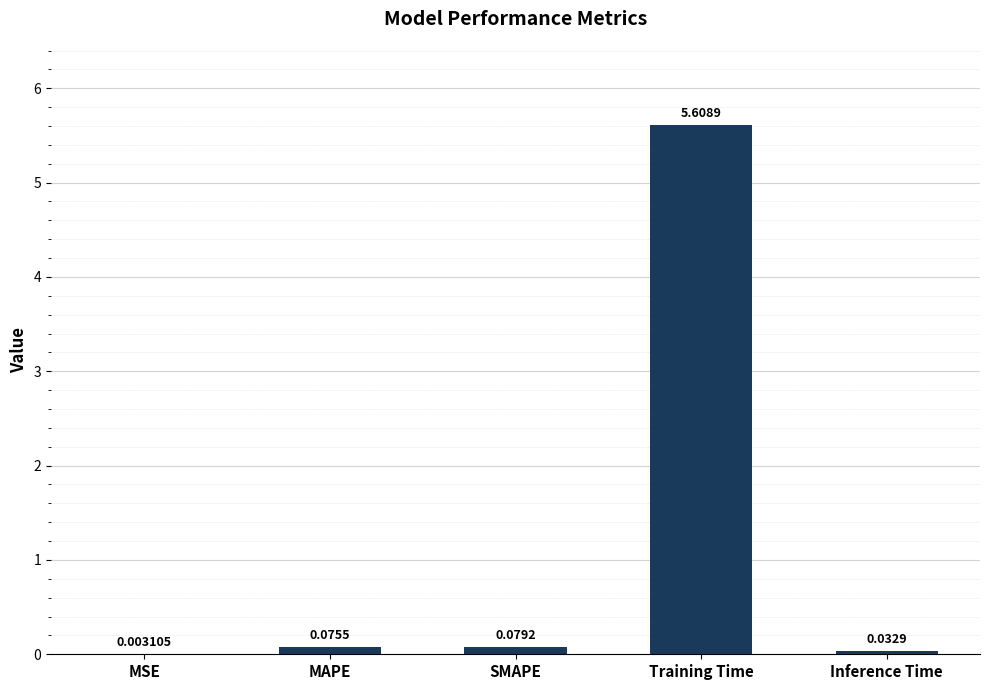

What is the sum of all values?

5.8